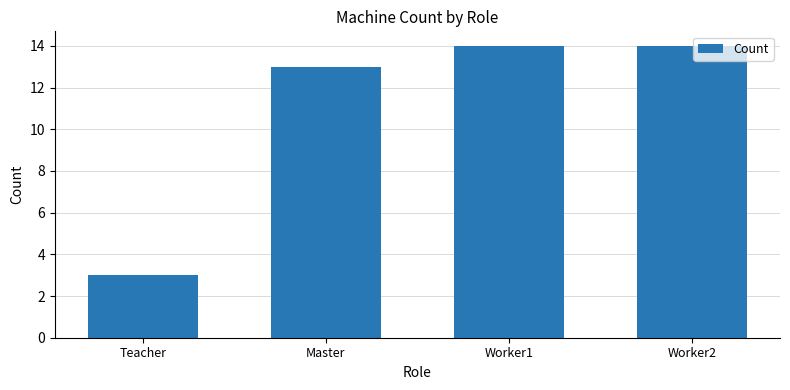

What is the value of the 2nd bar from the left?

13